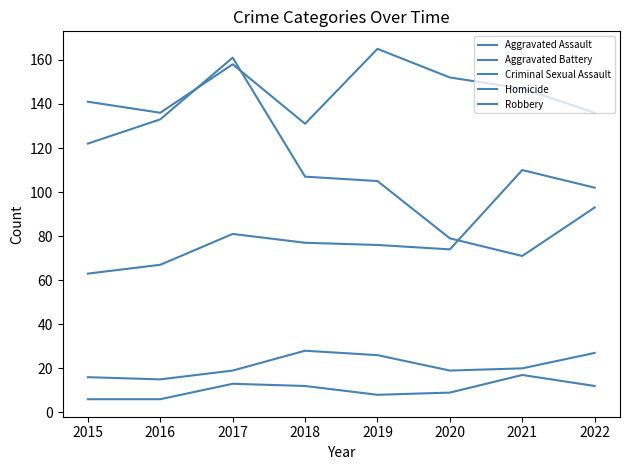

Does the chart display data point markers on the line(s)?

No